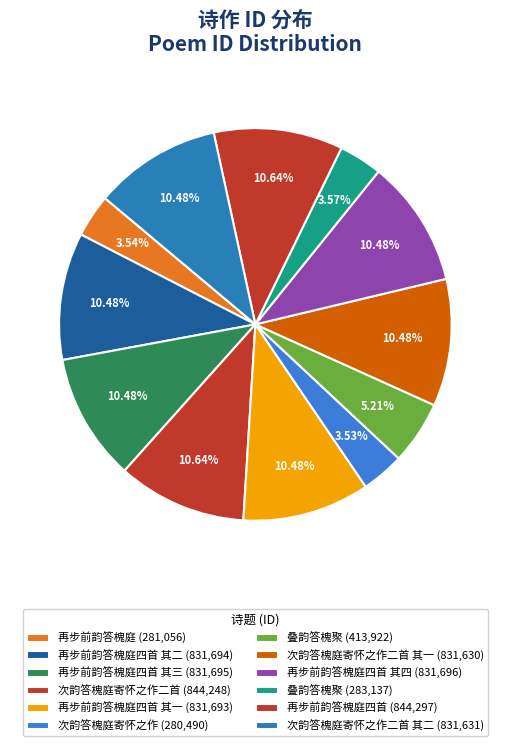

Rank the categories by value from highest to lowest.

再步前韵答槐庭四首, 次韵答槐庭寄怀之作二首, 再步前韵答槐庭四首 其四, 再步前韵答槐庭四首 其三, 再步前韵答槐庭四首 其二, 再步前韵答槐庭四首 其一, 次韵答槐庭寄怀之作二首 其二, 次韵答槐庭寄怀之作二首 其一, 叠韵答槐聚, 叠韵答槐聚, 再步前韵答槐庭, 次韵答槐庭寄怀之作